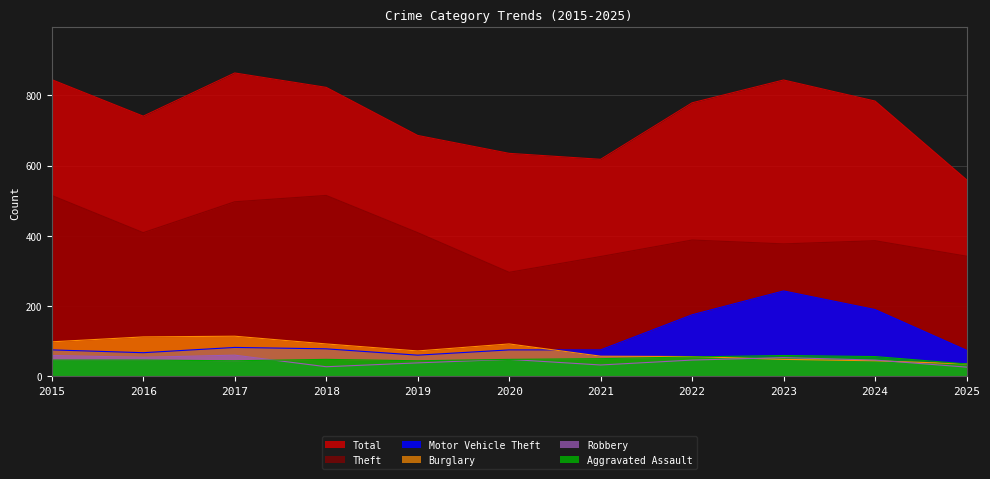

Is it true that Motor Vehicle Theft equals 114 at 2016?

False